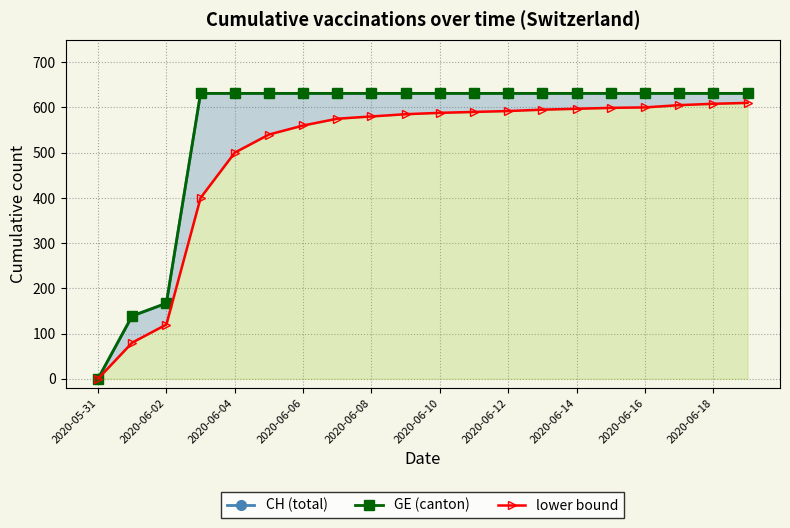

True or false: GE (canton) has more than 1 interior local peaks.

False